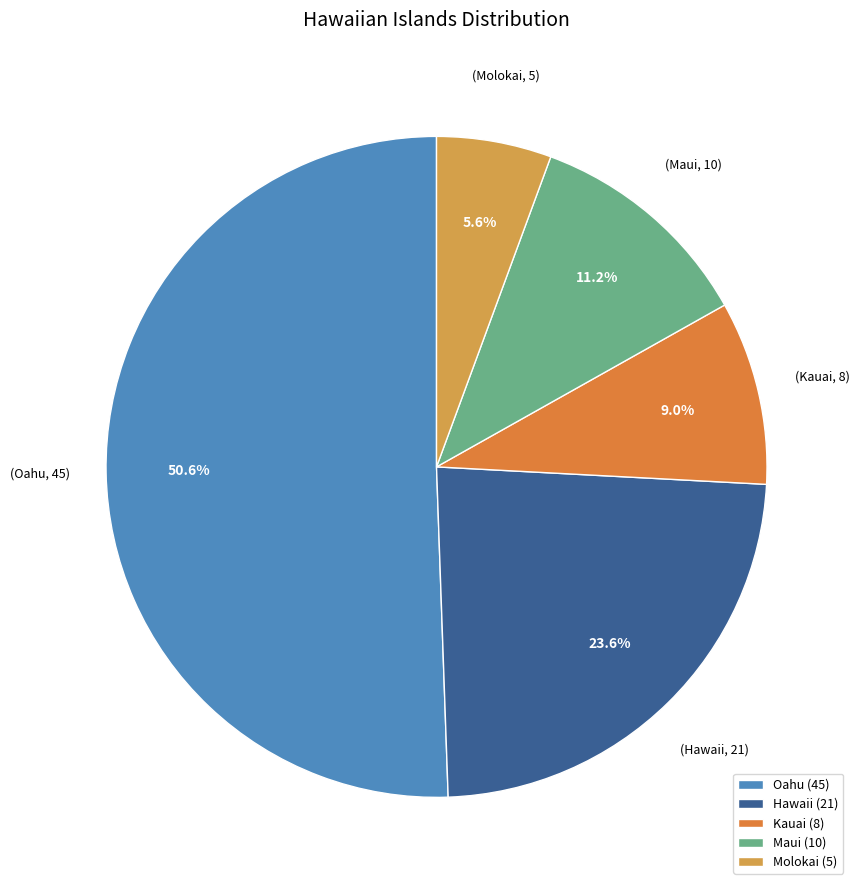

Which slice is the smallest?

Molokai